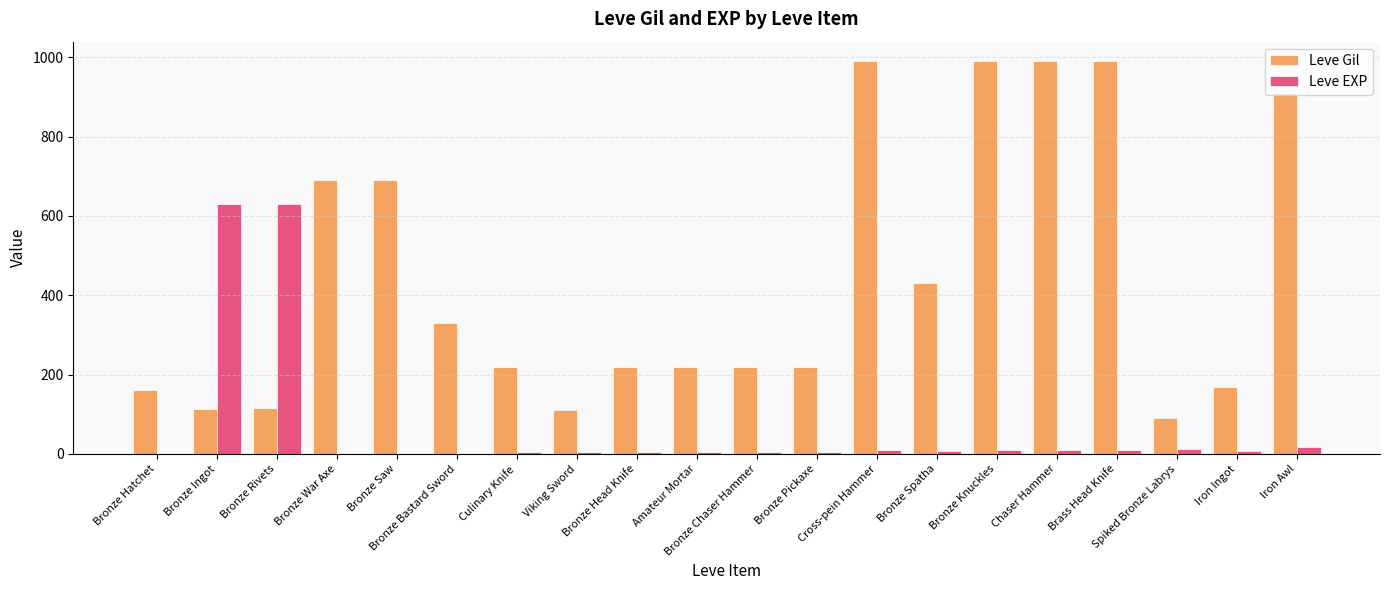

At which label is Leve Gil closest to 540?

Bronze Spatha